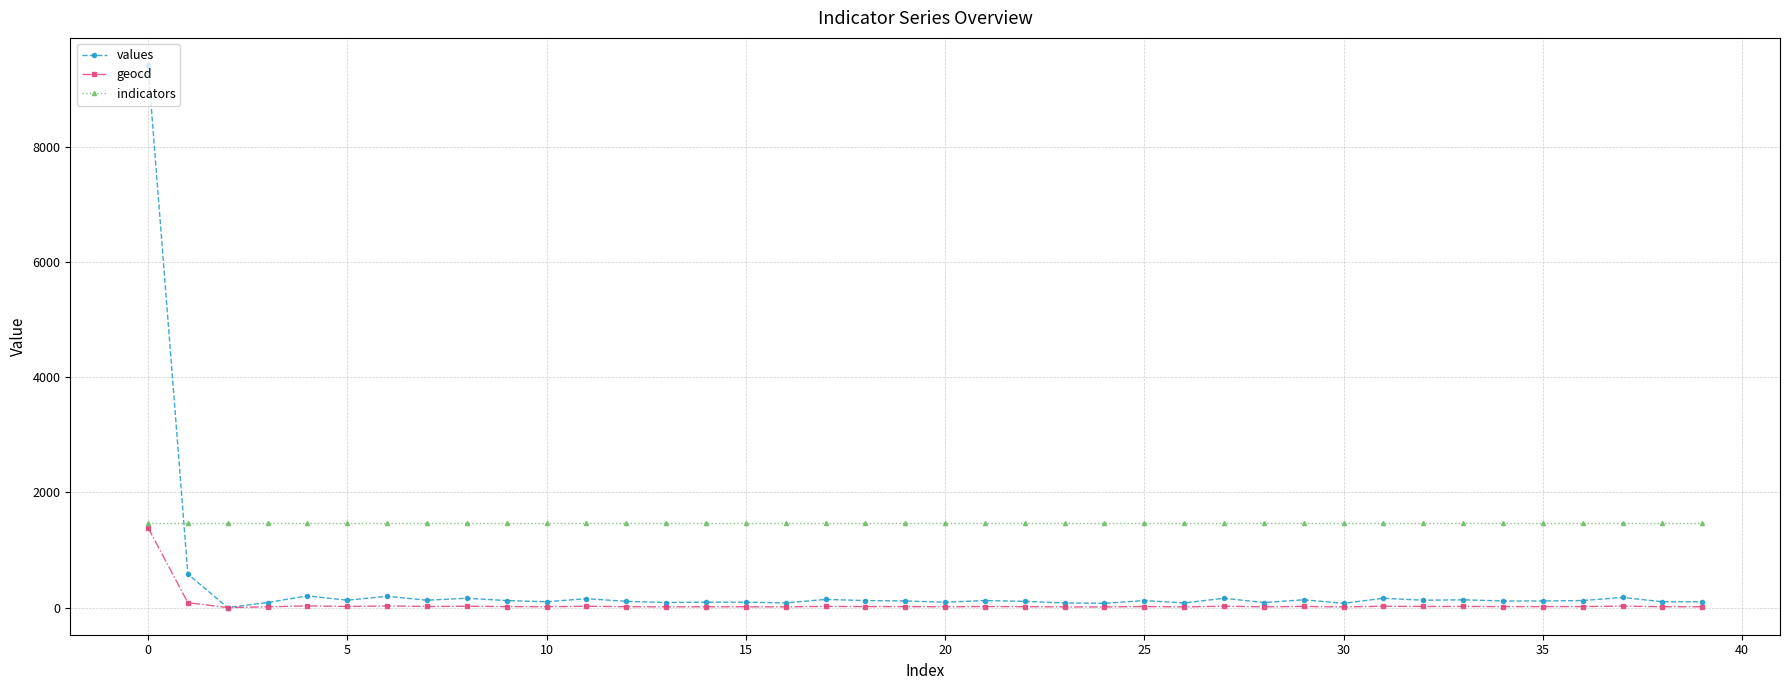

What is the greatest value displayed?

9416